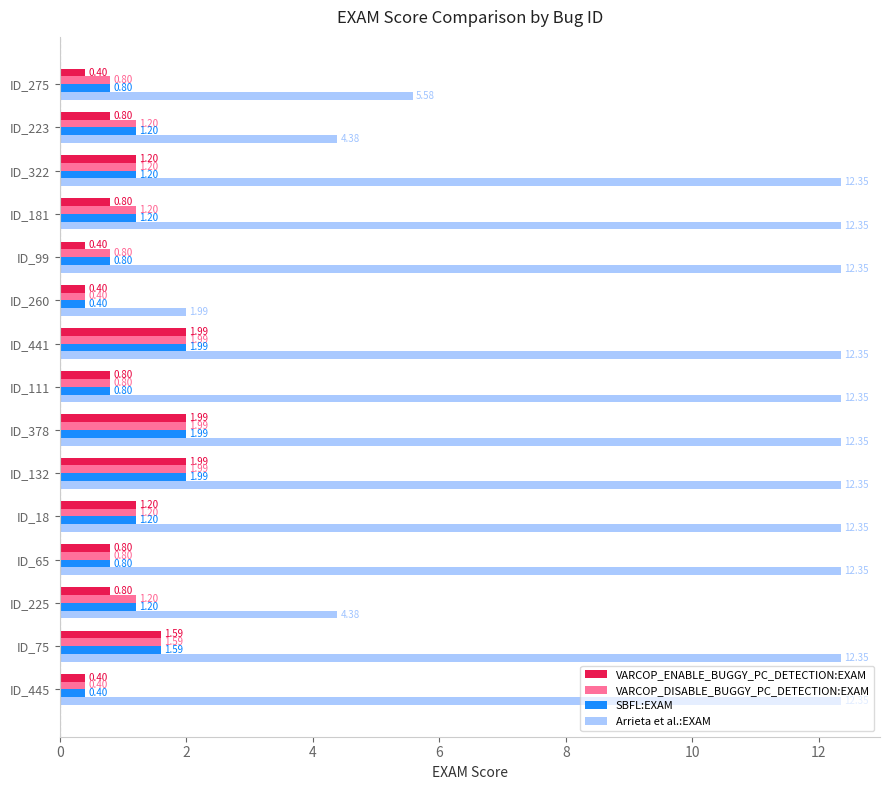

At how many categories does at least one series exceed 2?

14